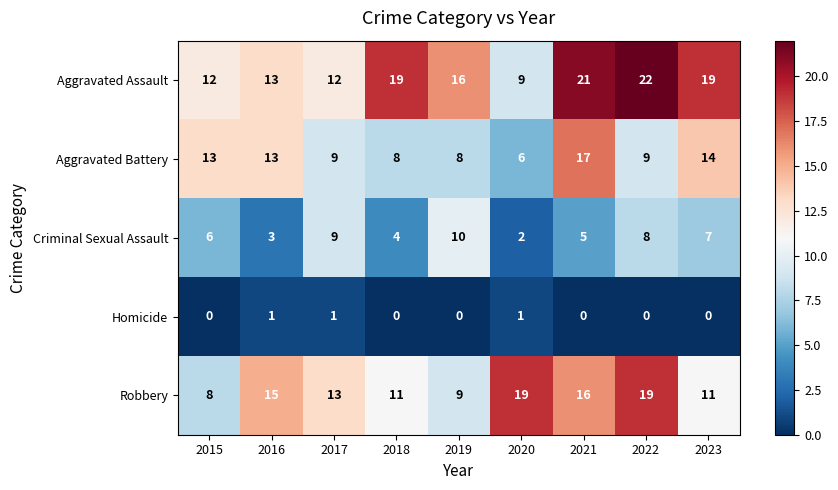

List the series in order of their overall mean, lowest first.

Homicide, Criminal Sexual Assault, Aggravated Battery, Robbery, Aggravated Assault